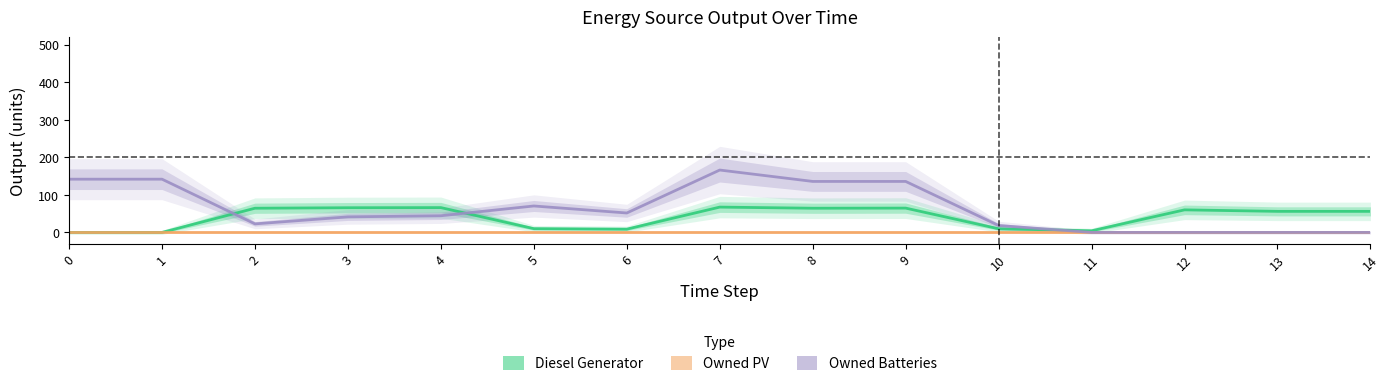

True or false: Diesel Generator and Owned Batteries cross at least once.

True